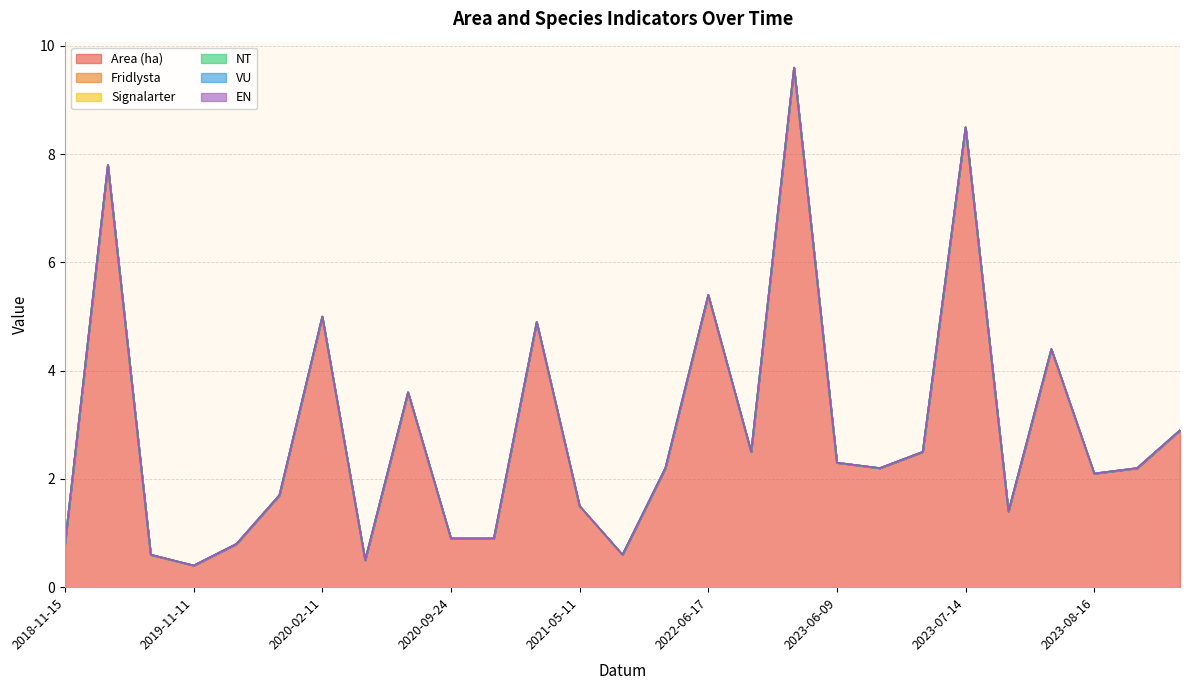

True or false: Fridlysta and EN intersect in this chart.

False